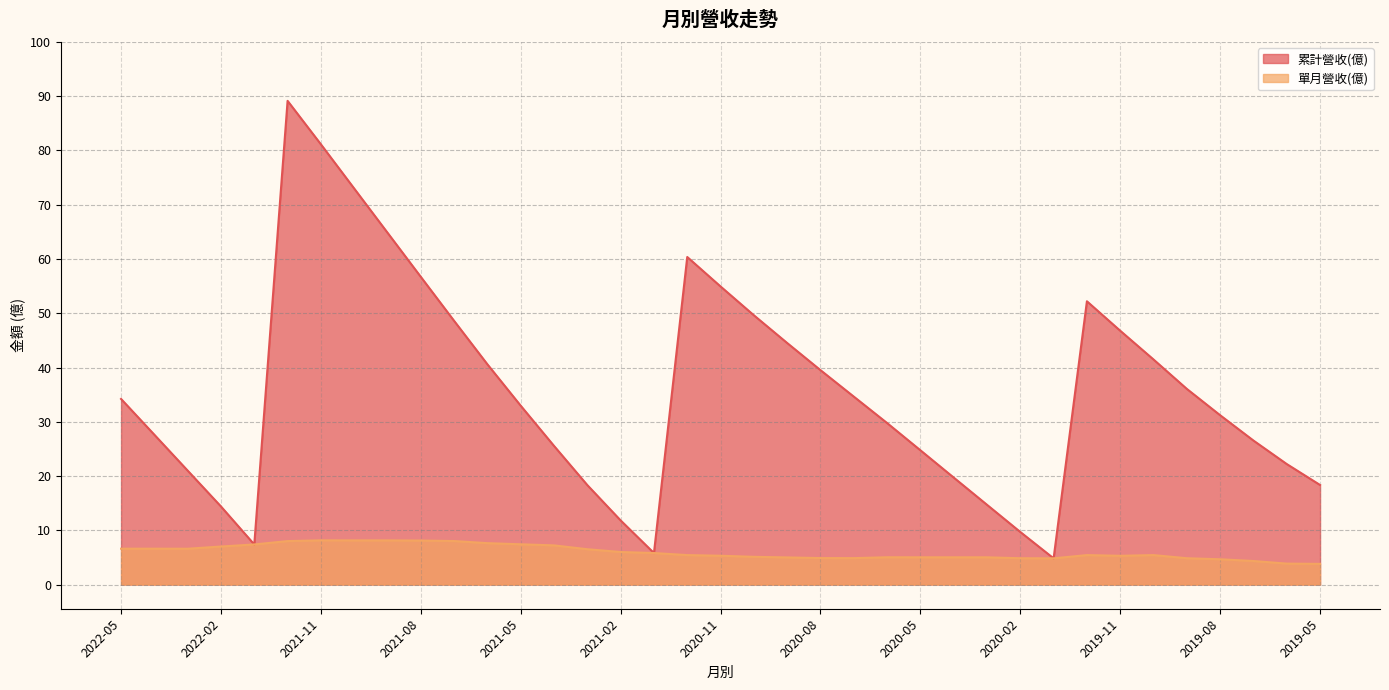

How many categories are shown in the chart?

37